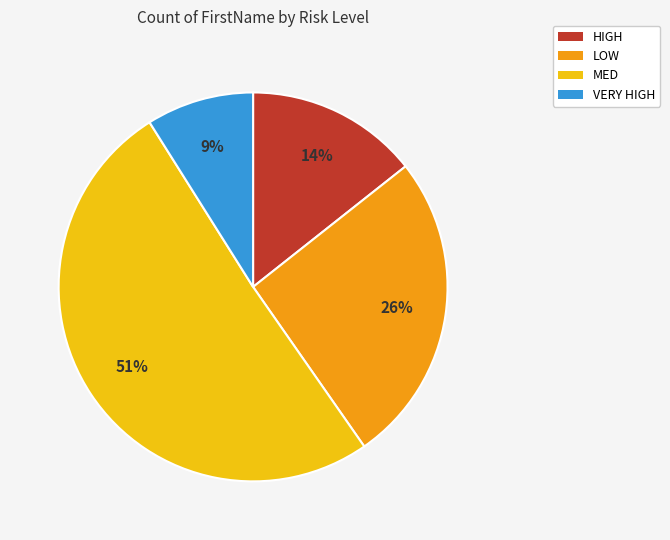

Does LOW account for over 50% of the chart?

No